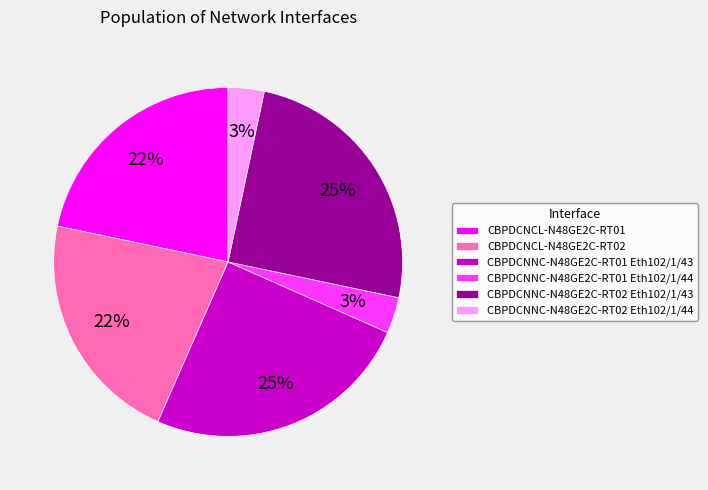

To the nearest percent, what is the difference between the CBPDCNNC-N48GE2C-RT01 Eth102/1/43 and CBPDCNCL-N48GE2C-RT01 slice percentages?

3%